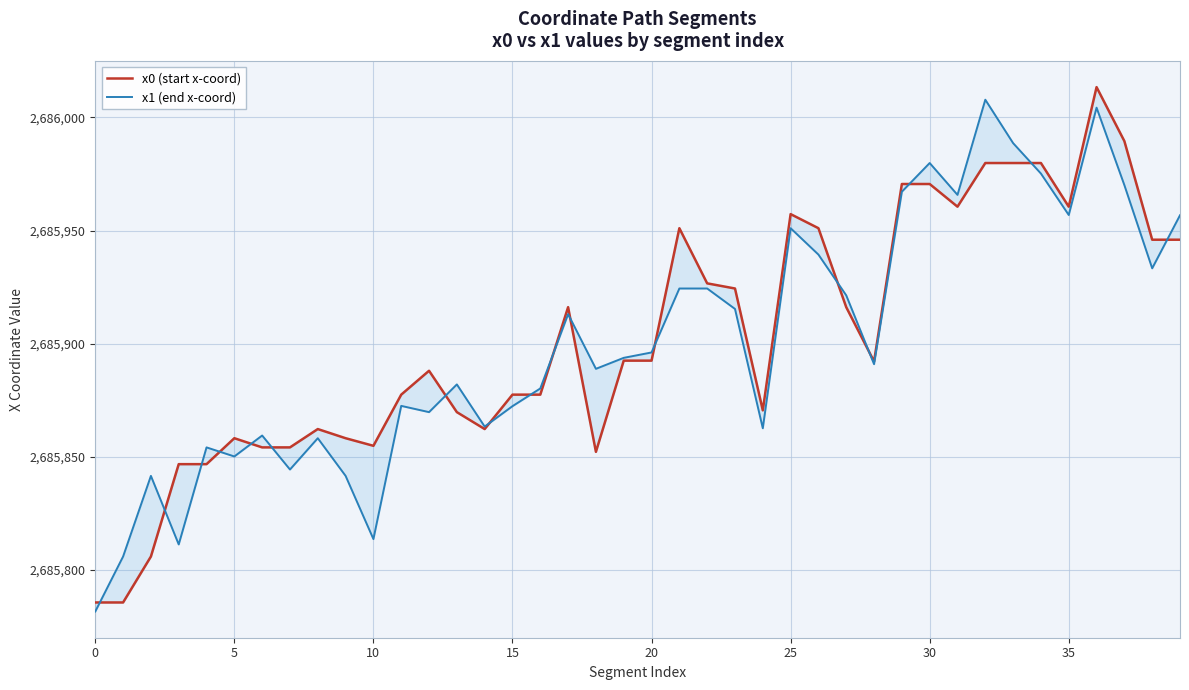

True or false: x1 (end x-coord) and x0 (start x-coord) intersect in this chart.

True